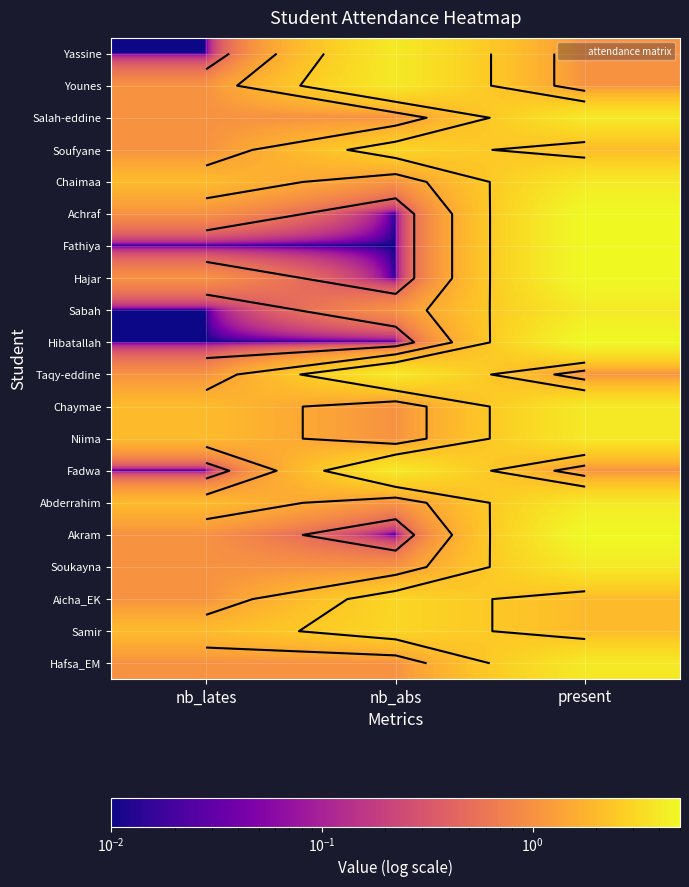

The value of Soukayna at nb_lates is 1.0. True or false?

True